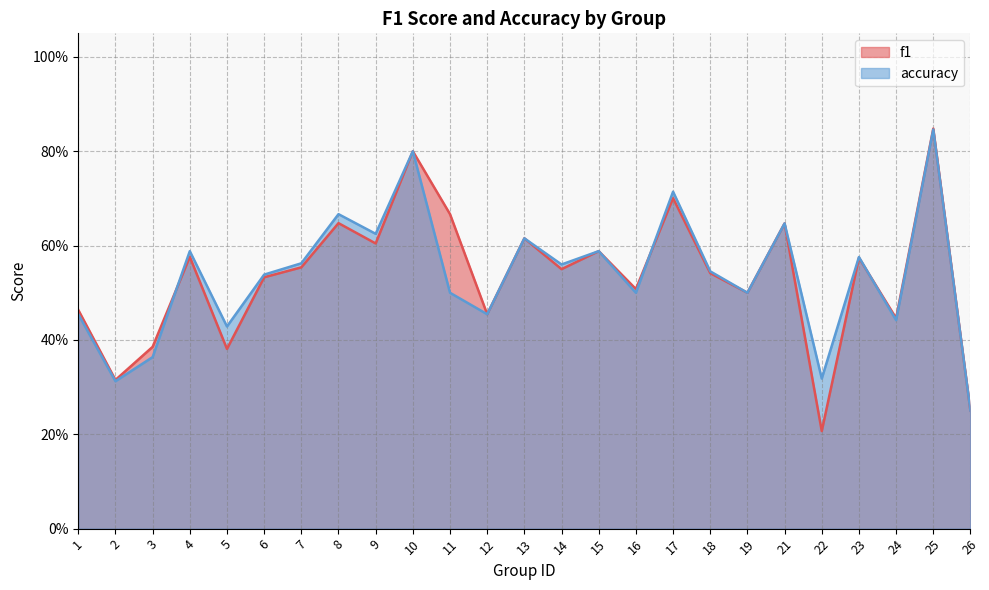

Rank the series at 17 from lowest to highest value.

f1, accuracy